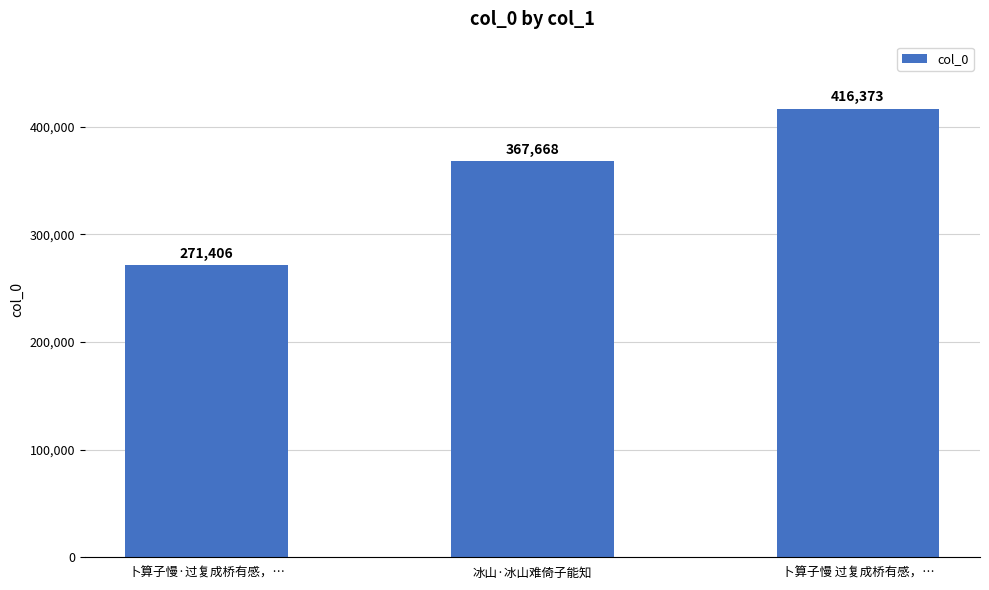

What position from the left is 冰山·冰山难倚子能知?

2